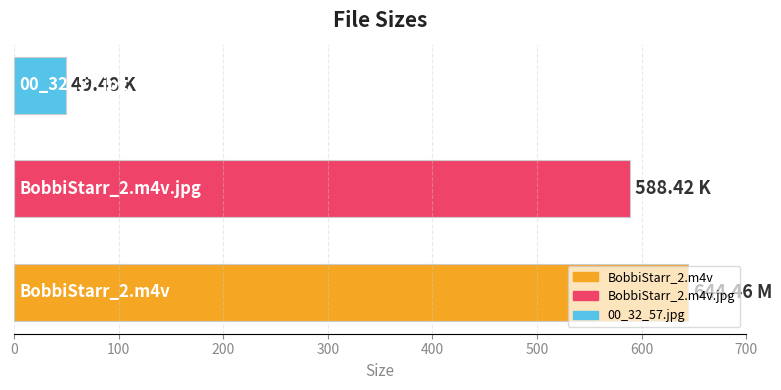

What is the average value?

427.5